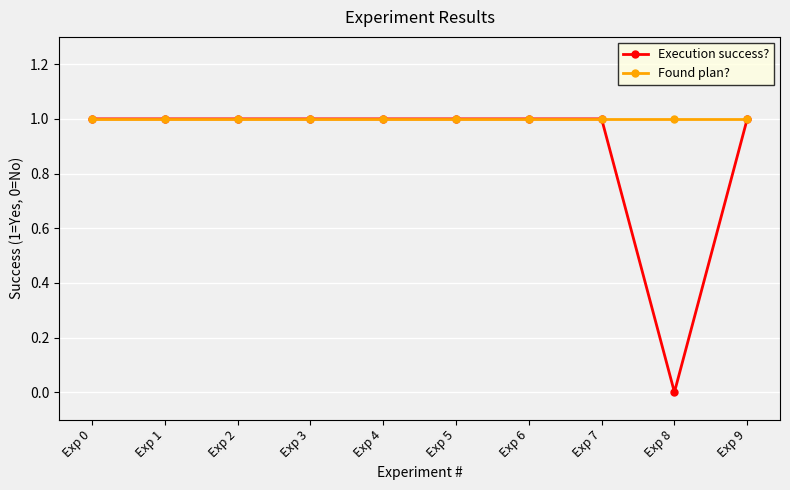

At which label does Execution success? reach its minimum?

Exp 8